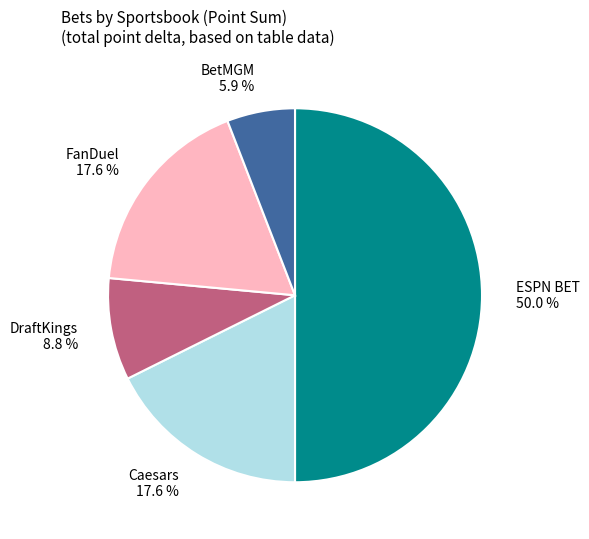

To the nearest percent, what is the average slice percentage?

20%